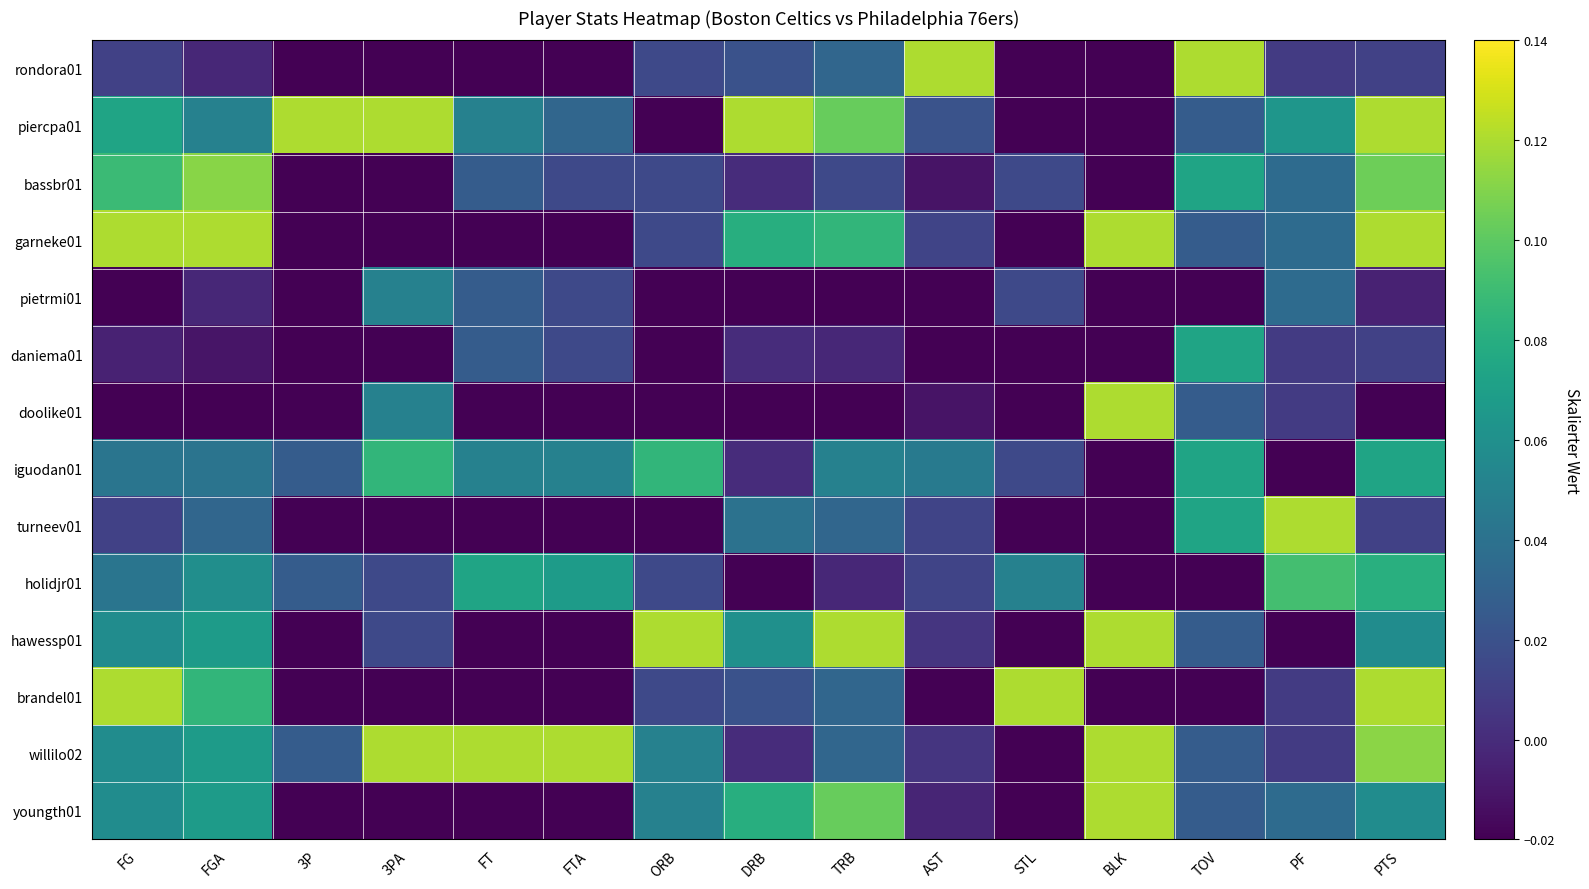

Reading left to right, list all the values displayed in this chart.

rondora01: FG=0.0	FGA=-0.0	3P=-0.0	3PA=-0.0	FT=-0.0	FTA=-0.0	ORB=0.0	DRB=0.0	TRB=0.0	AST=0.1	STL=-0.0	BLK=-0.0	TOV=0.1	PF=0.0	PTS=0.0
piercpa01: FG=0.1	FGA=0.1	3P=0.1	3PA=0.1	FT=0.1	FTA=0.0	ORB=-0.0	DRB=0.1	TRB=0.1	AST=0.0	STL=-0.0	BLK=-0.0	TOV=0.0	PF=0.1	PTS=0.1
bassbr01: FG=0.1	FGA=0.1	3P=-0.0	3PA=-0.0	FT=0.0	FTA=0.0	ORB=0.0	DRB=0.0	TRB=0.0	AST=-0.0	STL=0.0	BLK=-0.0	TOV=0.1	PF=0.0	PTS=0.1
garneke01: FG=0.1	FGA=0.1	3P=-0.0	3PA=-0.0	FT=-0.0	FTA=-0.0	ORB=0.0	DRB=0.1	TRB=0.1	AST=0.0	STL=-0.0	BLK=0.1	TOV=0.0	PF=0.0	PTS=0.1
pietrmi01: FG=-0.0	FGA=-0.0	3P=-0.0	3PA=0.1	FT=0.0	FTA=0.0	ORB=-0.0	DRB=-0.0	TRB=-0.0	AST=-0.0	STL=0.0	BLK=-0.0	TOV=-0.0	PF=0.0	PTS=-0.0
daniema01: FG=-0.0	FGA=-0.0	3P=-0.0	3PA=-0.0	FT=0.0	FTA=0.0	ORB=-0.0	DRB=0.0	TRB=-0.0	AST=-0.0	STL=-0.0	BLK=-0.0	TOV=0.1	PF=0.0	PTS=0.0
doolike01: FG=-0.0	FGA=-0.0	3P=-0.0	3PA=0.1	FT=-0.0	FTA=-0.0	ORB=-0.0	DRB=-0.0	TRB=-0.0	AST=-0.0	STL=-0.0	BLK=0.1	TOV=0.0	PF=0.0	PTS=-0.0
iguodan01: FG=0.0	FGA=0.0	3P=0.0	3PA=0.1	FT=0.1	FTA=0.1	ORB=0.1	DRB=0.0	TRB=0.1	AST=0.0	STL=0.0	BLK=-0.0	TOV=0.1	PF=-0.0	PTS=0.1
turneev01: FG=0.0	FGA=0.0	3P=-0.0	3PA=-0.0	FT=-0.0	FTA=-0.0	ORB=-0.0	DRB=0.0	TRB=0.0	AST=0.0	STL=-0.0	BLK=-0.0	TOV=0.1	PF=0.1	PTS=0.0
holidjr01: FG=0.0	FGA=0.1	3P=0.0	3PA=0.0	FT=0.1	FTA=0.1	ORB=0.0	DRB=-0.0	TRB=-0.0	AST=0.0	STL=0.1	BLK=-0.0	TOV=-0.0	PF=0.1	PTS=0.1
hawessp01: FG=0.1	FGA=0.1	3P=-0.0	3PA=0.0	FT=-0.0	FTA=-0.0	ORB=0.1	DRB=0.1	TRB=0.1	AST=0.0	STL=-0.0	BLK=0.1	TOV=0.0	PF=-0.0	PTS=0.1
brandel01: FG=0.1	FGA=0.1	3P=-0.0	3PA=-0.0	FT=-0.0	FTA=-0.0	ORB=0.0	DRB=0.0	TRB=0.0	AST=-0.0	STL=0.1	BLK=-0.0	TOV=-0.0	PF=0.0	PTS=0.1
willilo02: FG=0.1	FGA=0.1	3P=0.0	3PA=0.1	FT=0.1	FTA=0.1	ORB=0.1	DRB=0.0	TRB=0.0	AST=0.0	STL=-0.0	BLK=0.1	TOV=0.0	PF=0.0	PTS=0.1
youngth01: FG=0.1	FGA=0.1	3P=-0.0	3PA=-0.0	FT=-0.0	FTA=-0.0	ORB=0.1	DRB=0.1	TRB=0.1	AST=-0.0	STL=-0.0	BLK=0.1	TOV=0.0	PF=0.0	PTS=0.1